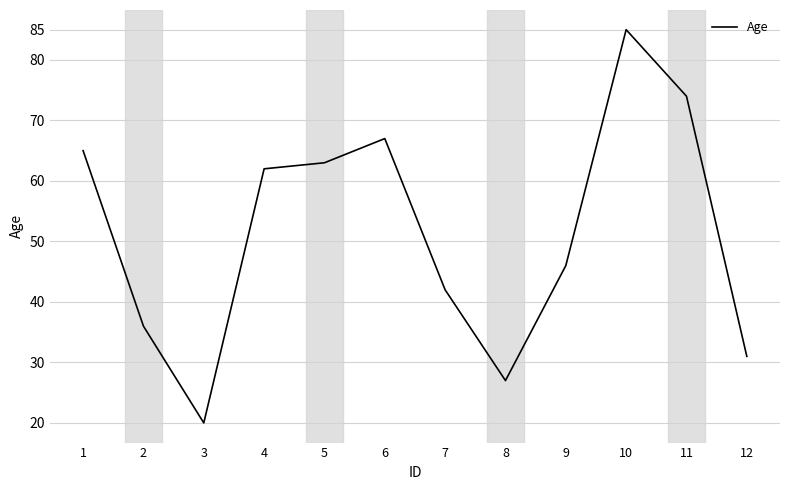

The value at 7 is 61. True or false?

False